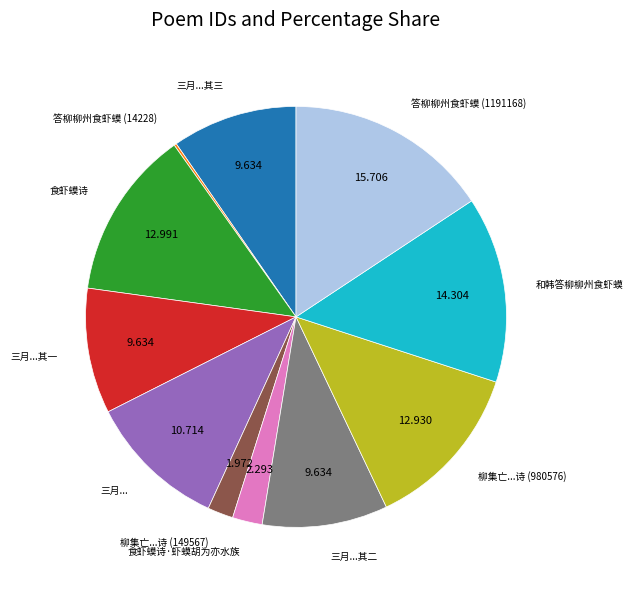

Is there any slice that represents more than half of the pie?

No